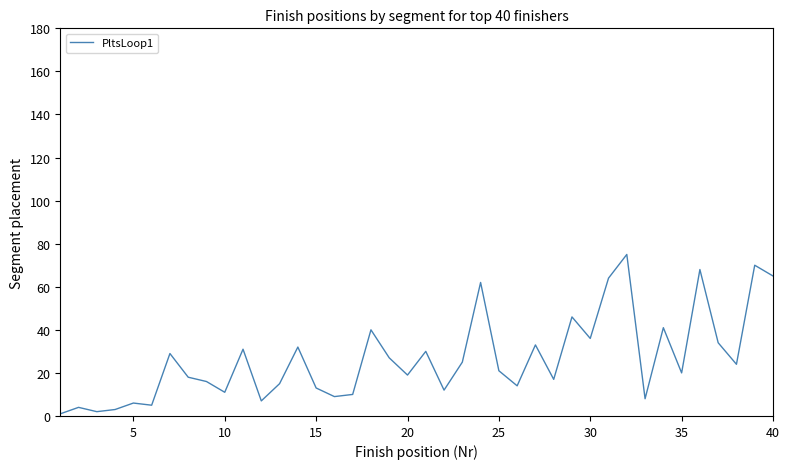

What is the greatest value displayed?

75